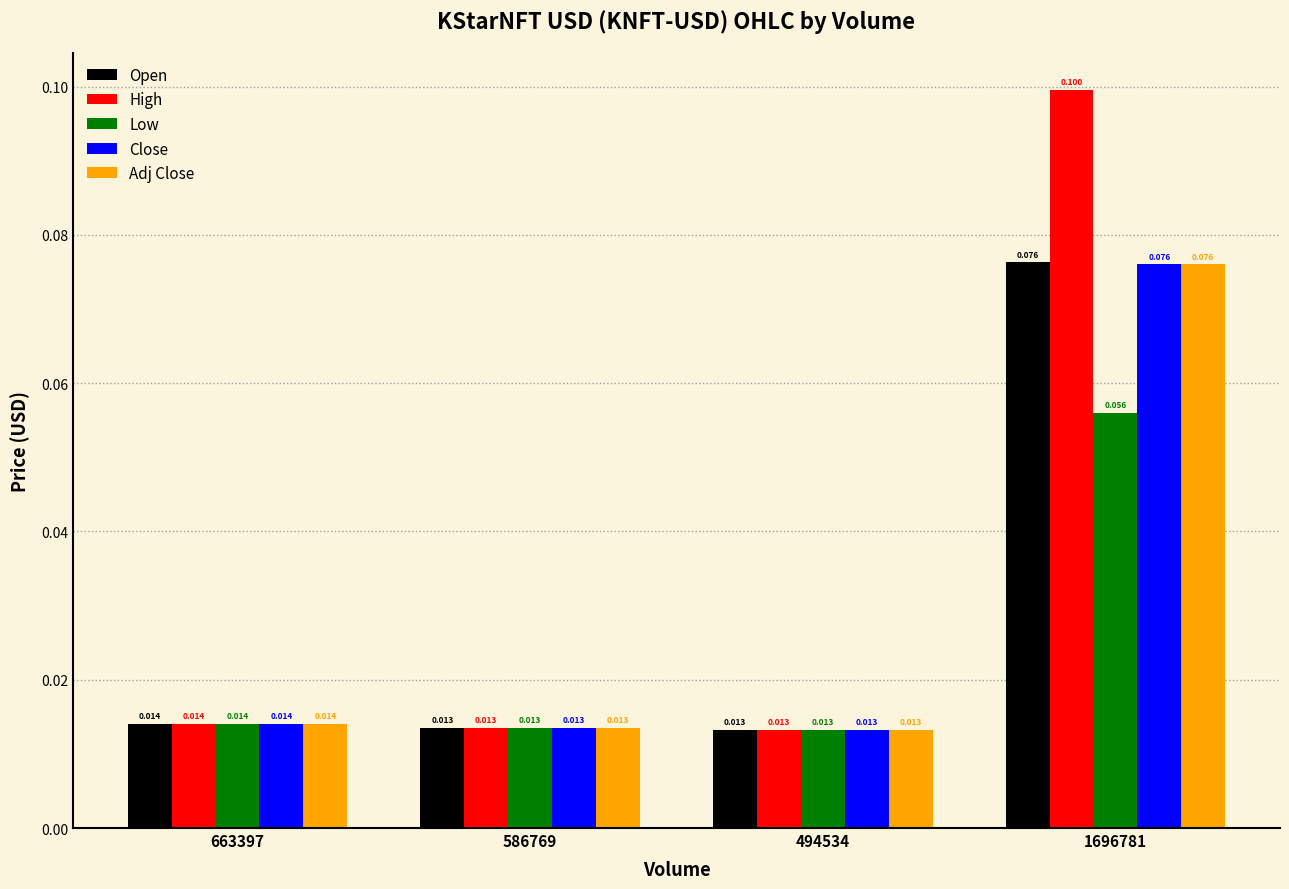

Which category has the lowest value in the Adj Close series?

494534